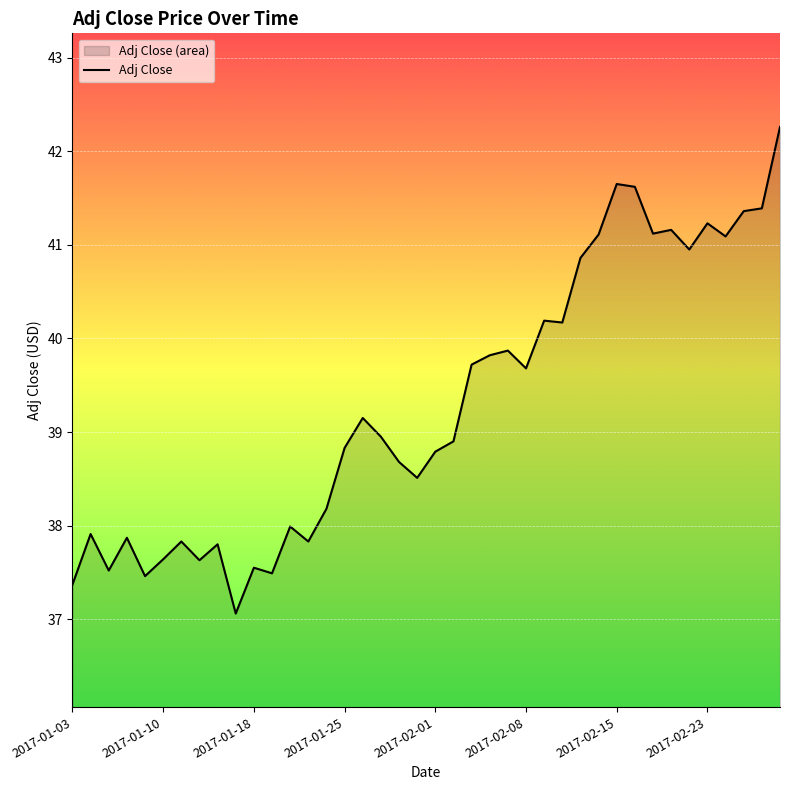

True or false: the data shows 41.1 at 2017-02-24.

True